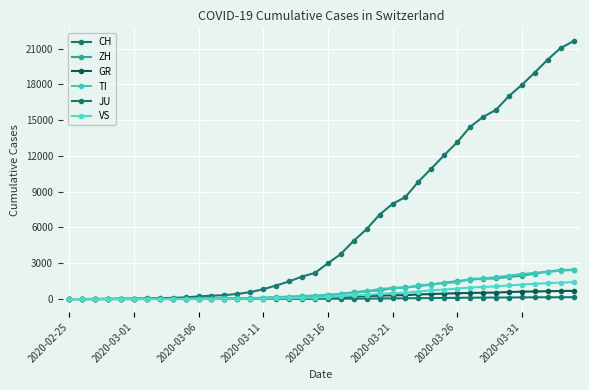

True or false: GR and CH cross at least once.

False